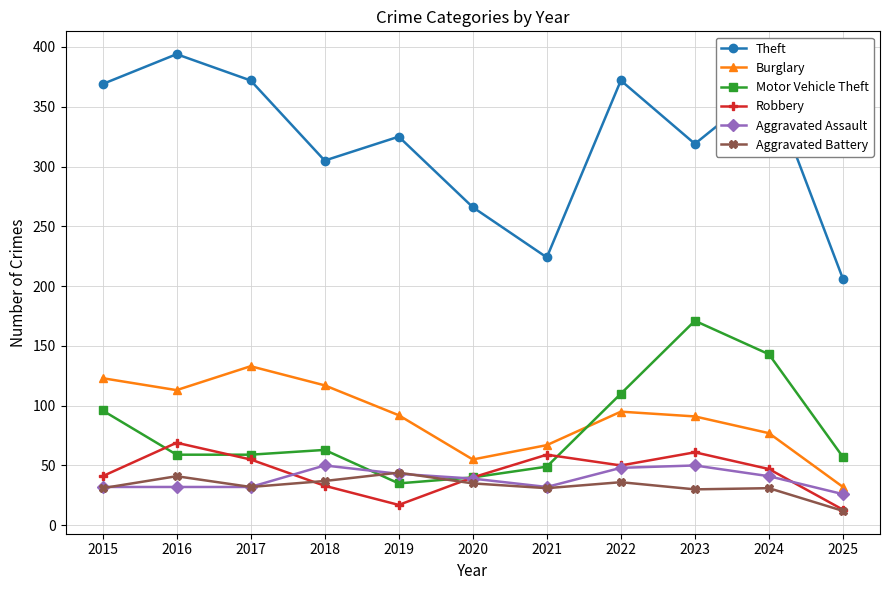

At which label does Aggravated Battery reach its minimum?

2025